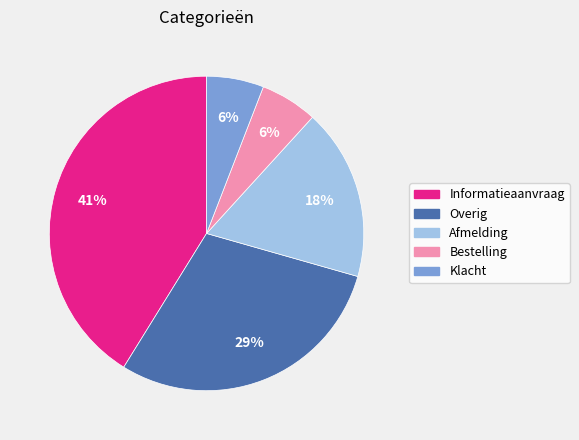

Is it true that Bestelling is 6% of the pie?

True